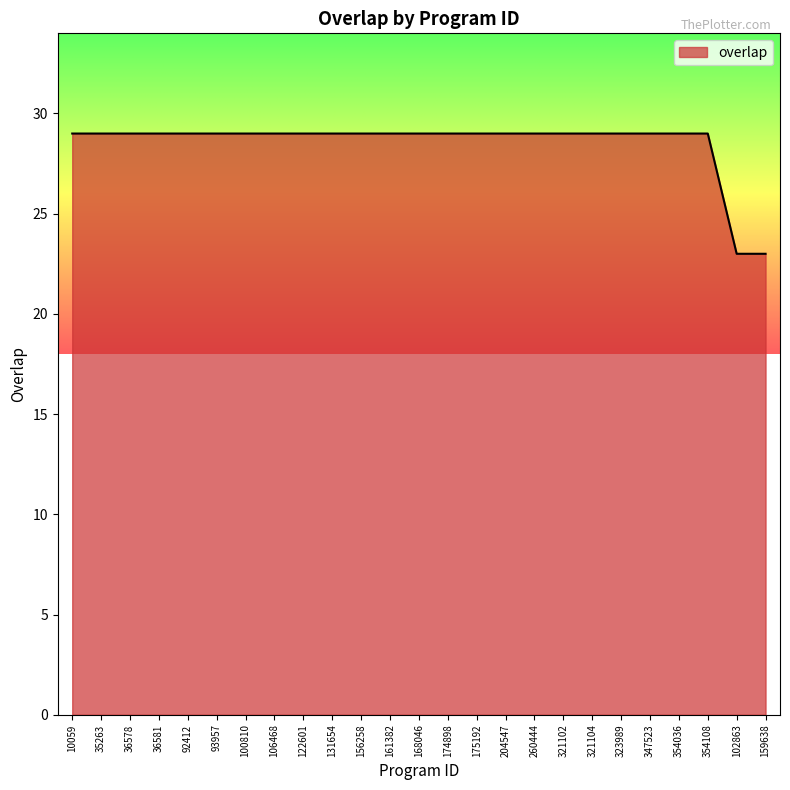

What is the sum of all values?

713